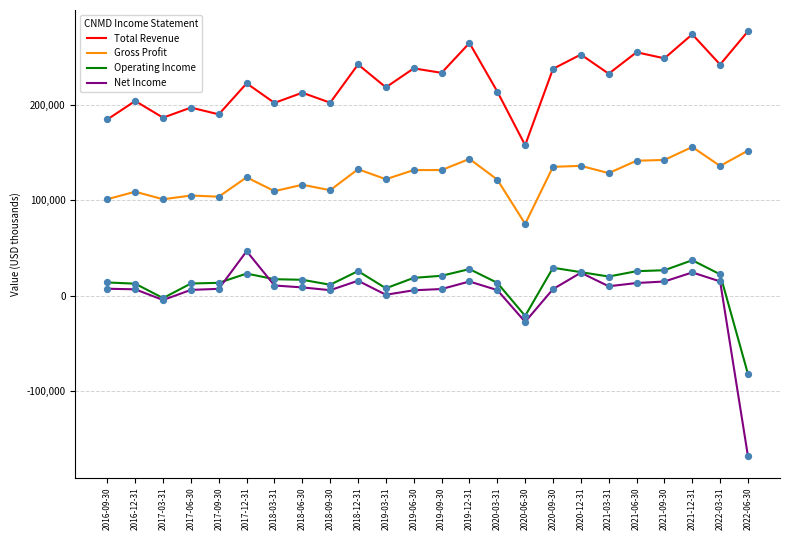

What are all the series names shown in the legend?

Total Revenue, Gross Profit, Operating Income, Net Income